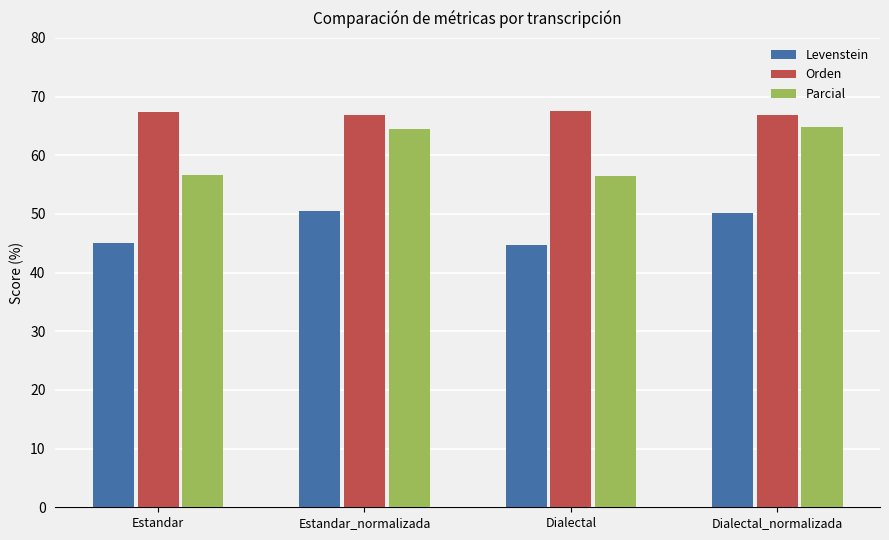

What is the maximum value for Levenstein?

50.5